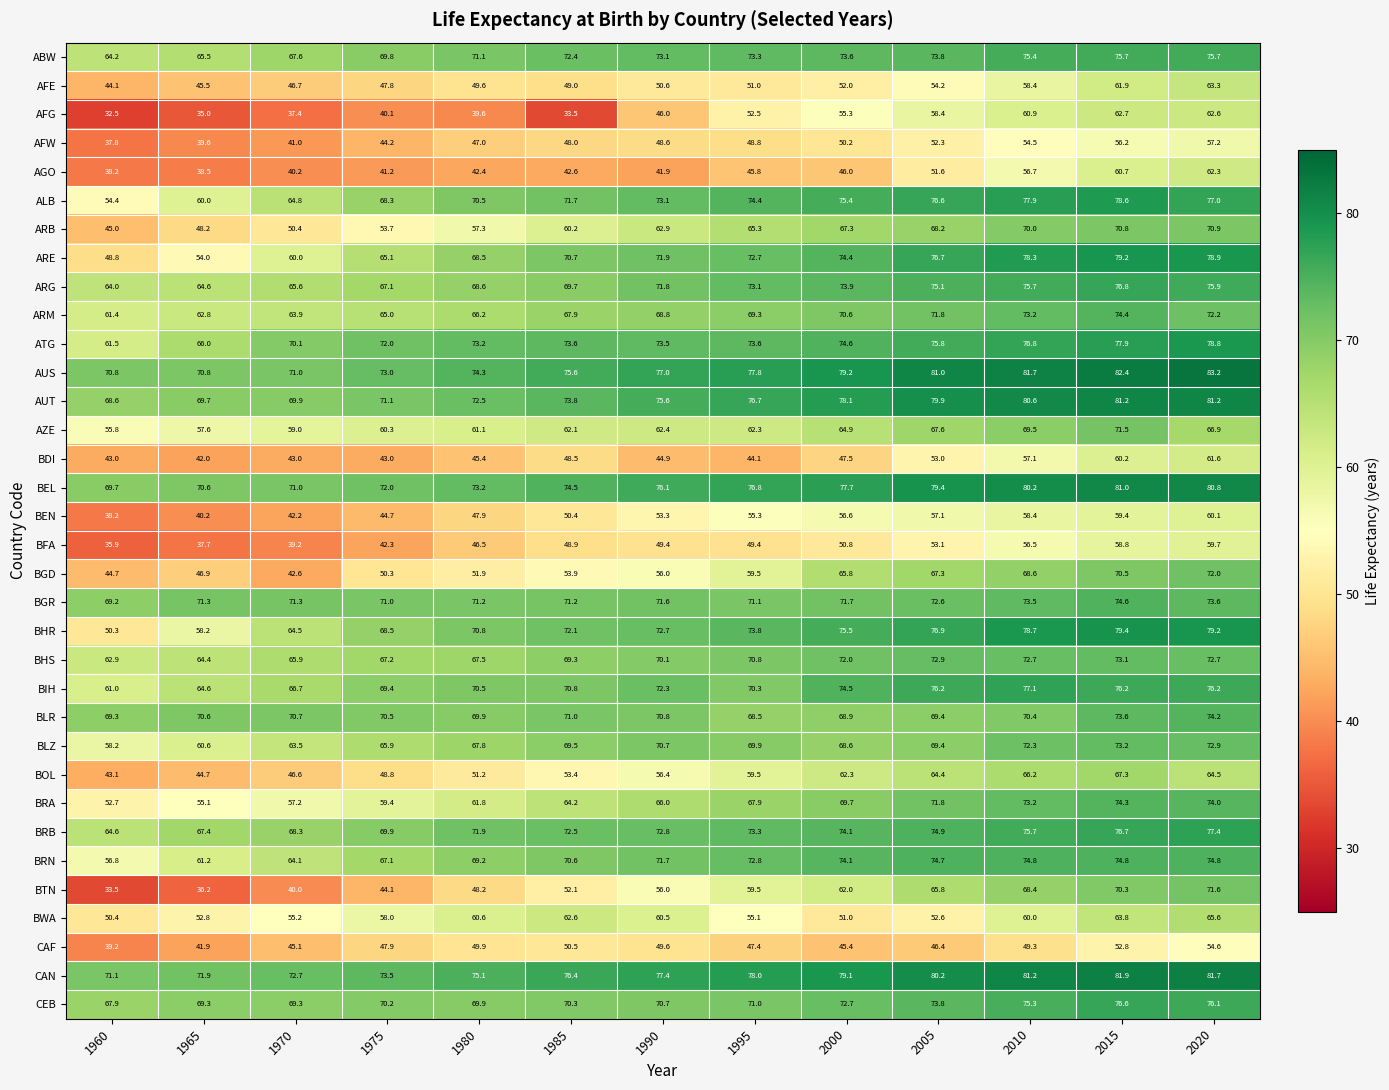

What is the spread (max minus min) of values at 1990?

35.5